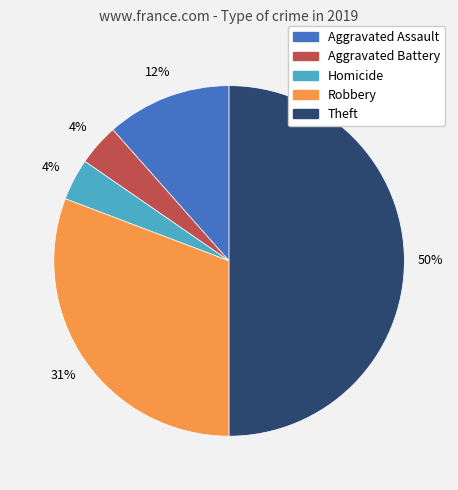

To the nearest percent, what is the difference between the largest and smallest slice percentages?

46%